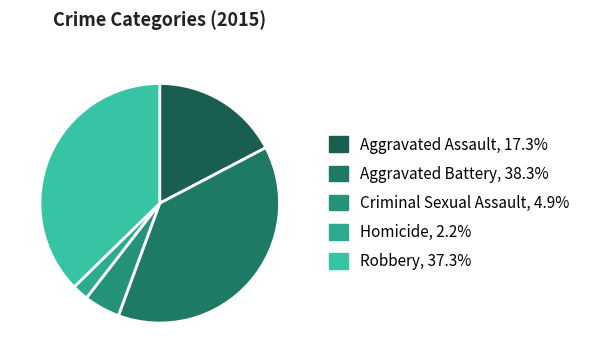

Rank the categories by value from highest to lowest.

Aggravated Battery, Robbery, Aggravated Assault, Criminal Sexual Assault, Homicide